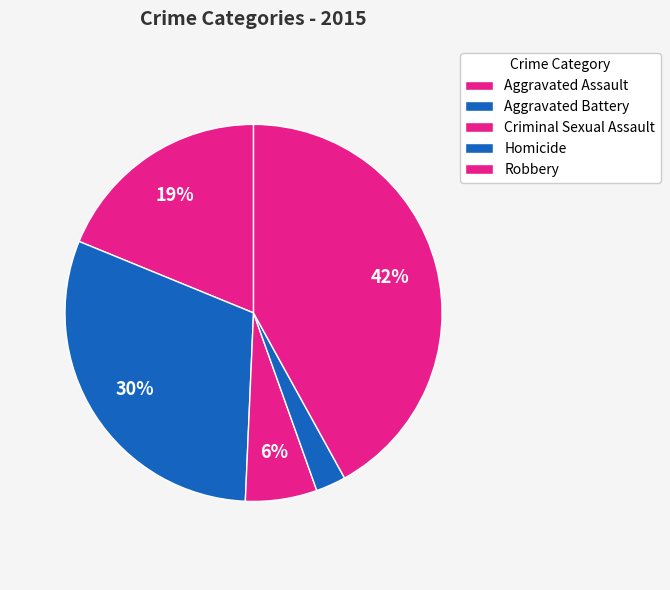

How many segments does this pie chart have?

5